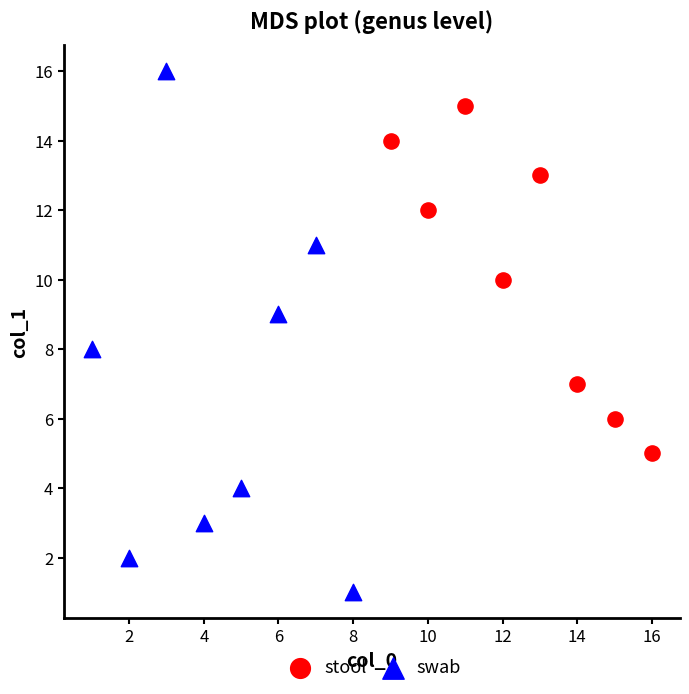

Which series has the largest Y range (max minus min)?

swab